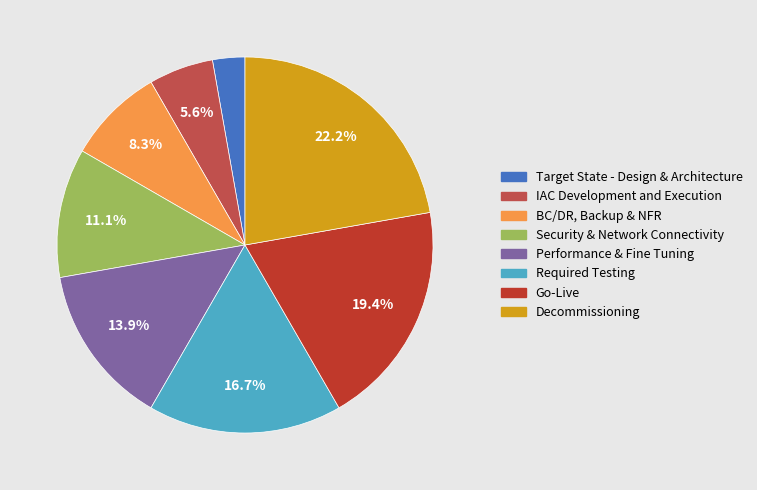

Between Required Testing and Target State - Design & Architecture, which is larger?

Required Testing